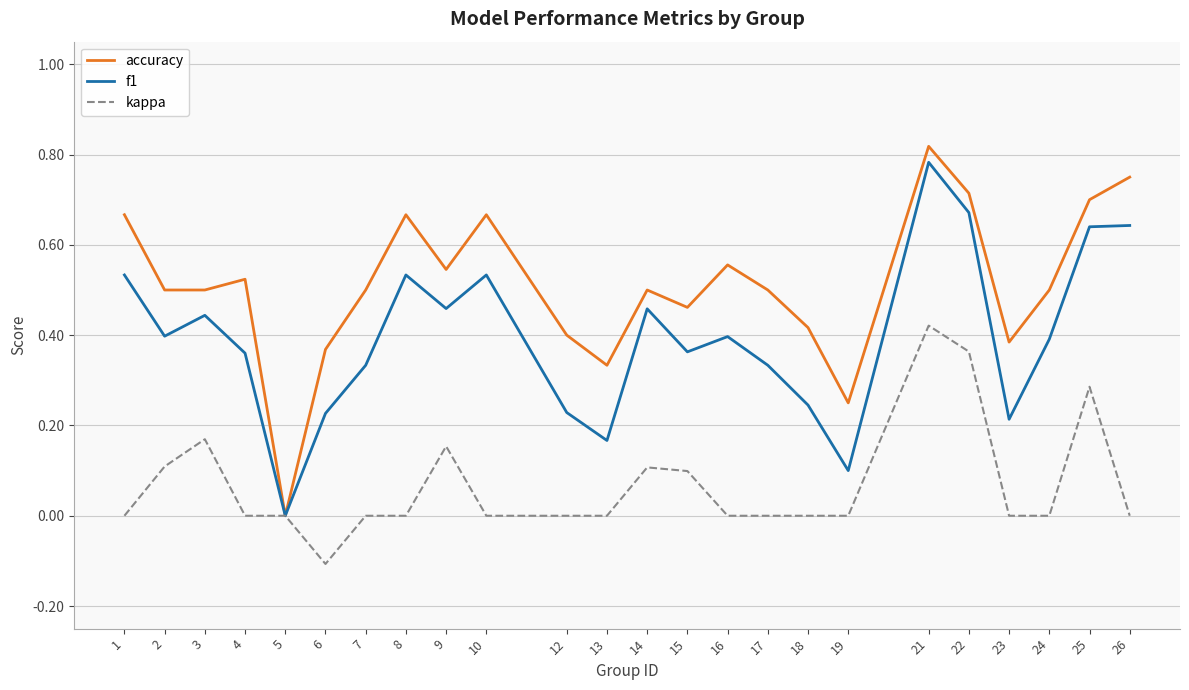

Which series has the largest total across all categories?

accuracy